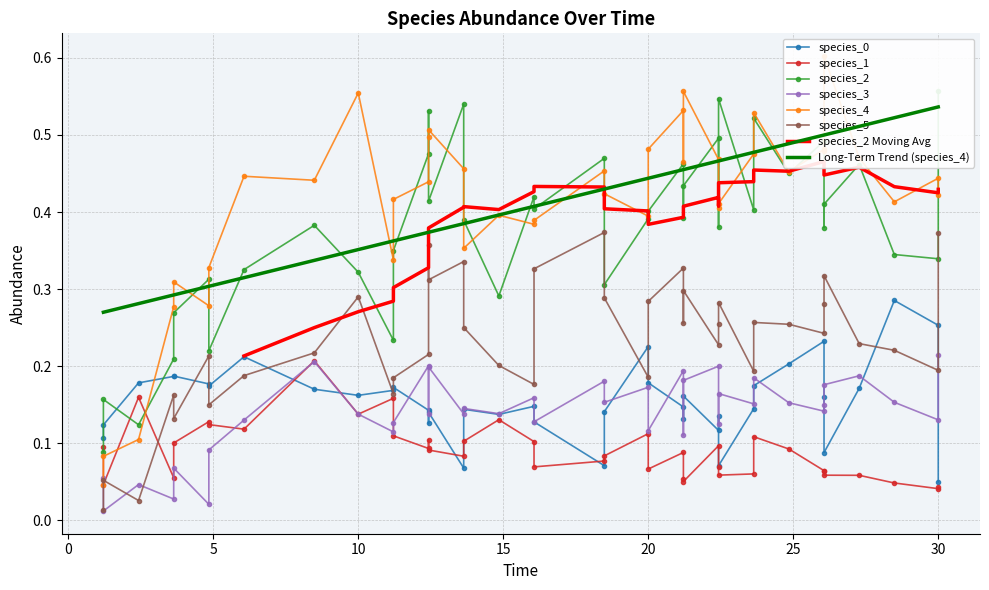

Which has a higher value, 10 or 23?

10